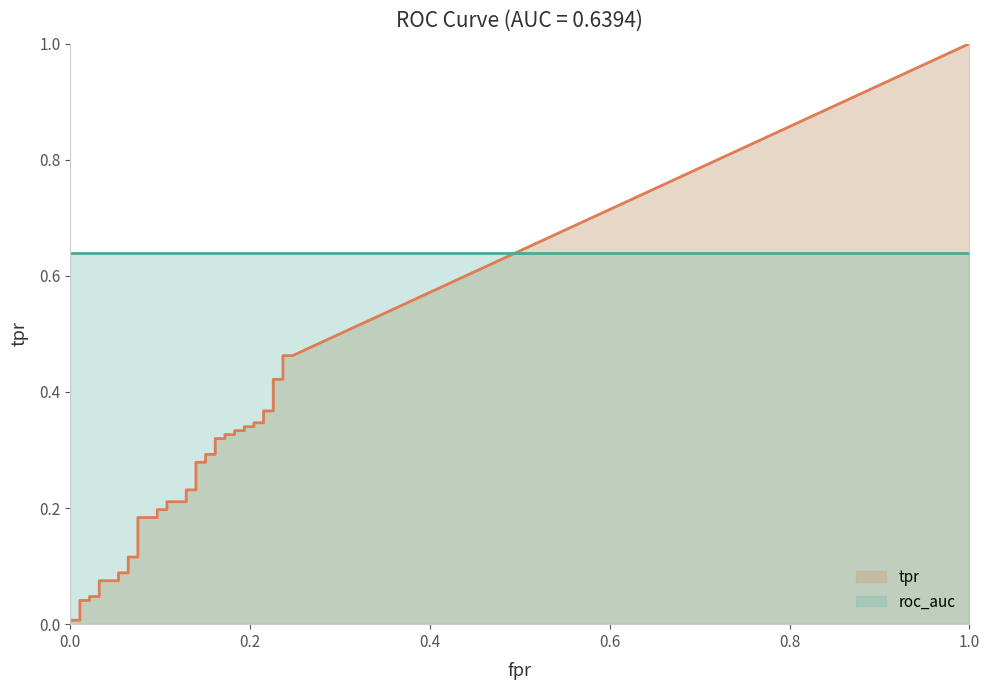

The value of tpr at 14 is 0.1. True or false?

False